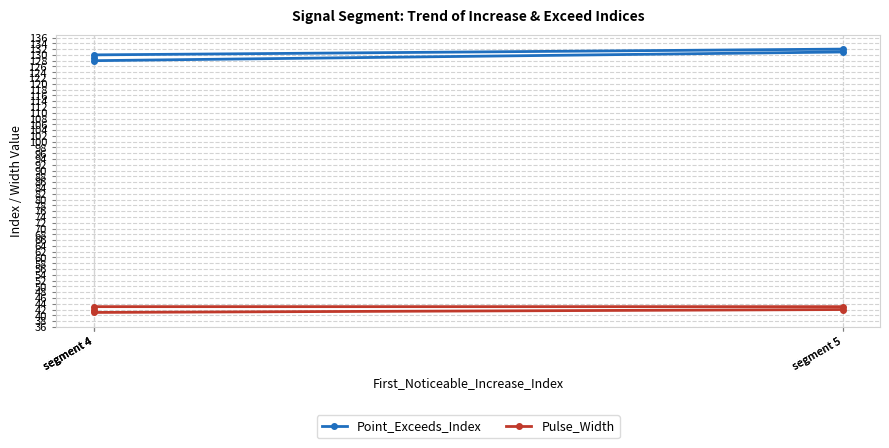

True or false: Pulse_Width and Point_Exceeds_Index intersect in this chart.

False